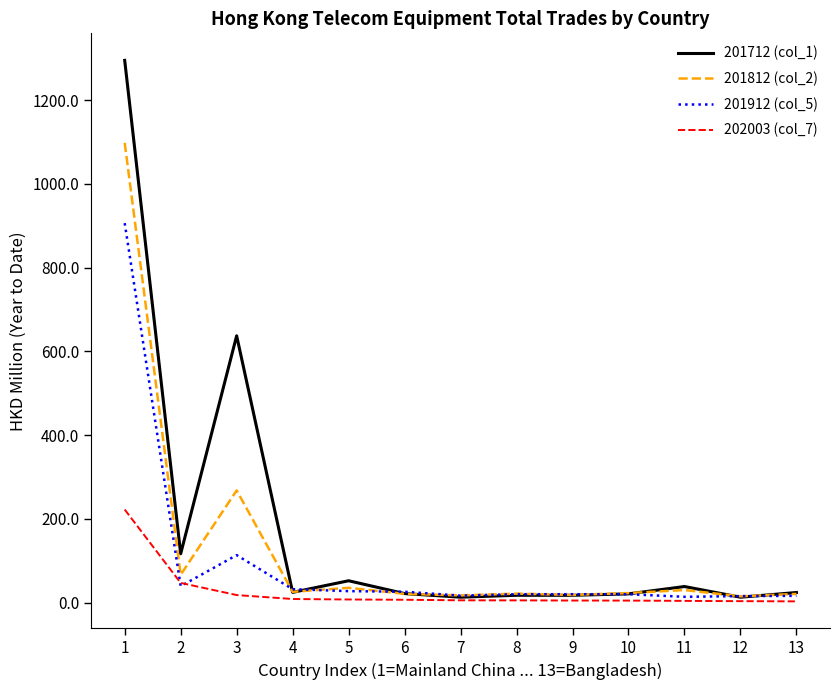

Which series has the widest spread of values?

201712 (col_1)